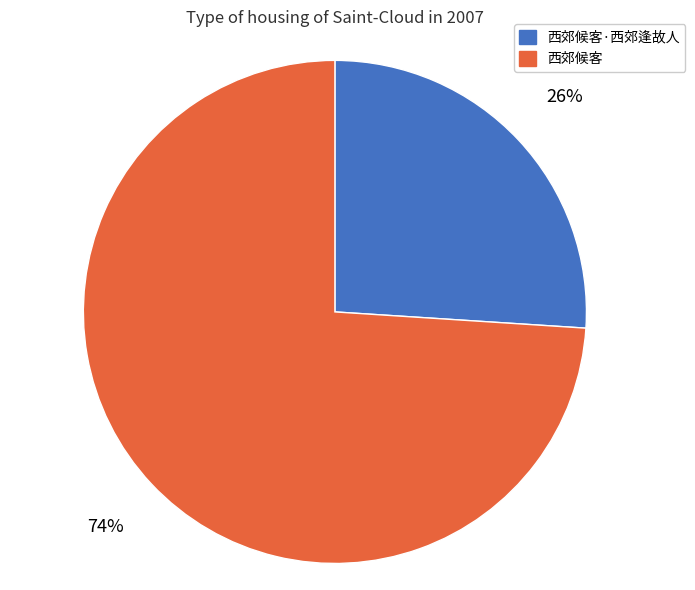

Which category has the smallest portion of the pie?

西郊候客·西郊逢故人